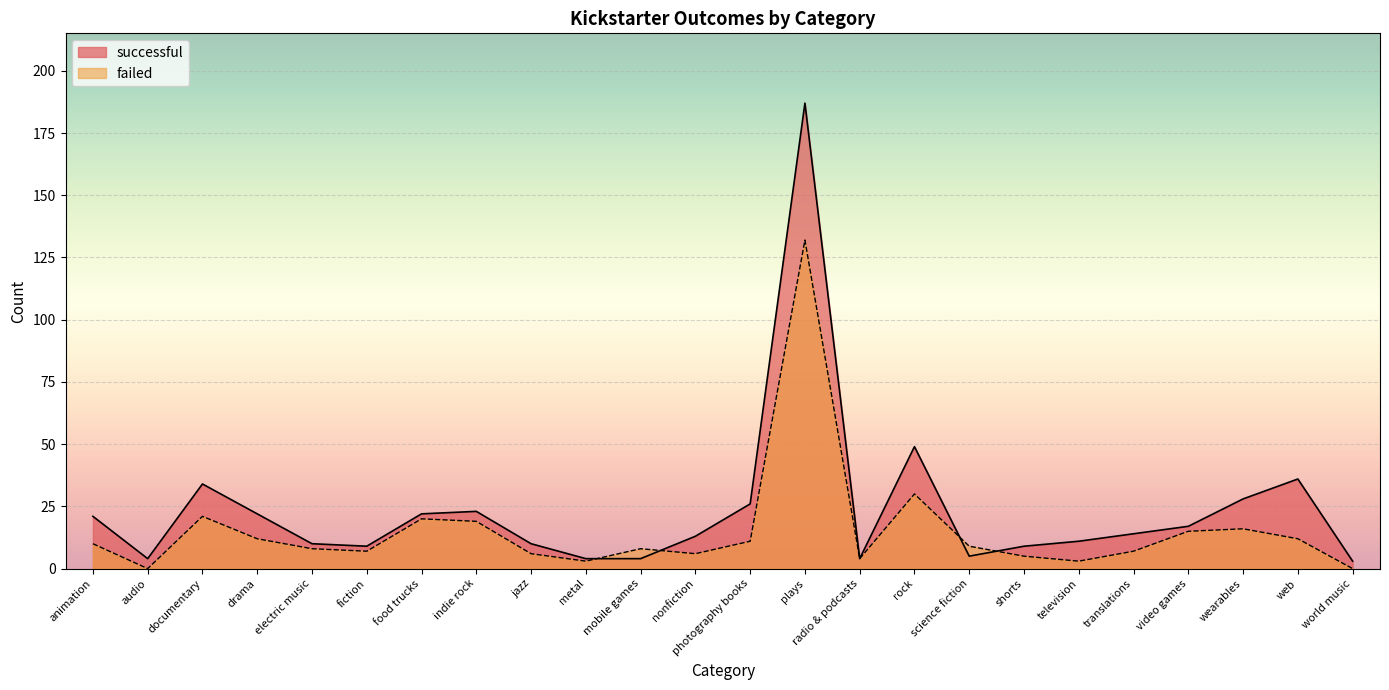

Which series has the largest total across all categories?

successful